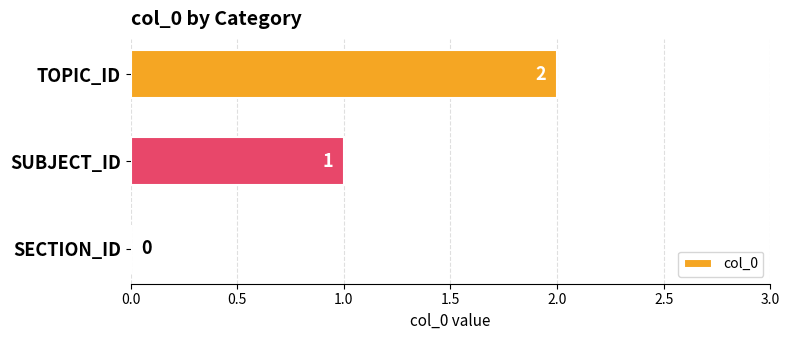

How many values are between 0 and 2?

3